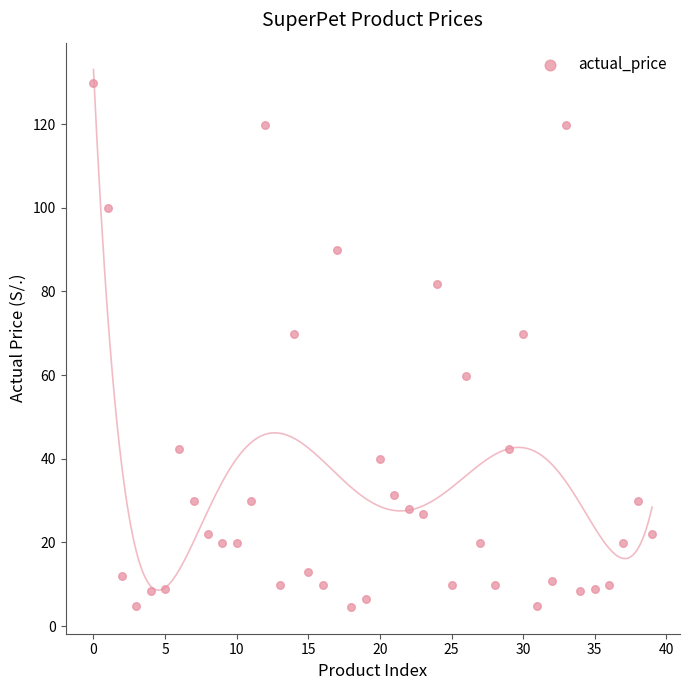

What is the range of Y values (max minus min)?

125.3